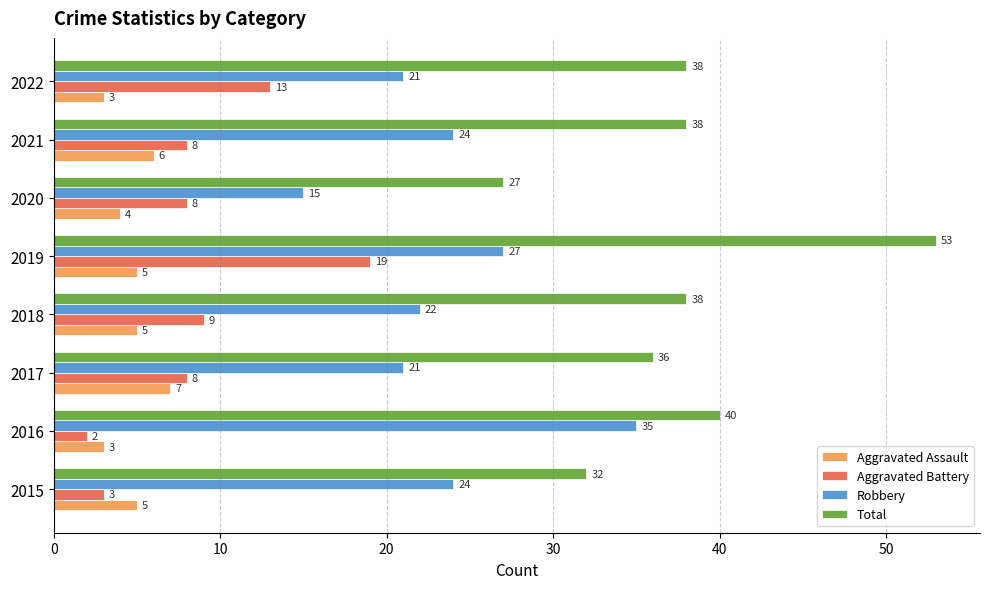

What is the maximum value for Aggravated Battery?

19